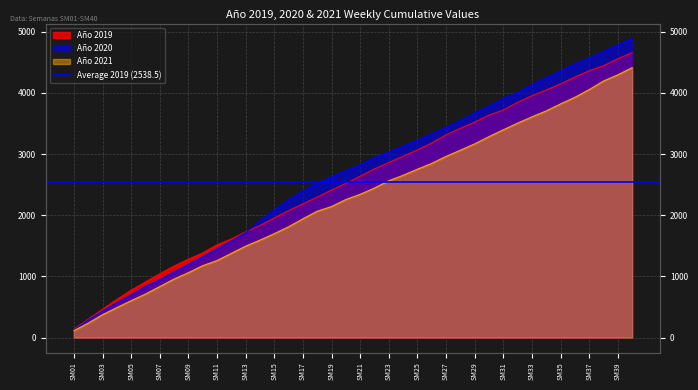

Reading right to left, extract all data points from this chart.

Año 2019: 4657	4556	4442	4360	4257	4146	4046	3952	3845	3718	3636	3520	3420	3313	3180	3066	2964	2860	2756	2638	2519	2412	2295	2185	2075	1953	1832	1728	1612	1516	1383	1281	1169	1042	909	774	623	461	301	137
Año 2020: 4888	4786	4675	4569	4476	4357	4250	4137	4005	3907	3785	3671	3548	3434	3331	3227	3126	3036	2940	2823	2729	2626	2521	2396	2253	2087	1909	1715	1579	1450	1322	1197	1072	946	836	696	570	432	286	125
Año 2021: 4412	4294	4193	4053	3927	3819	3705	3607	3505	3396	3284	3166	3062	2961	2847	2752	2652	2563	2444	2341	2256	2142	2065	1941	1811	1698	1593	1494	1377	1259	1175	1061	956	834	711	603	489	374	236	113